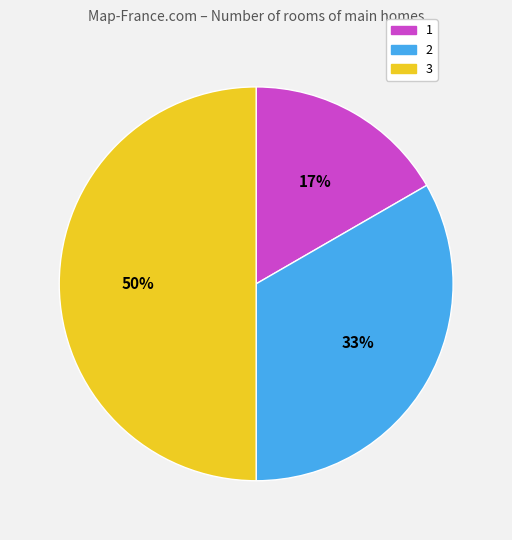

What is the ratio of the value at 1 to the value at 2?

0.5